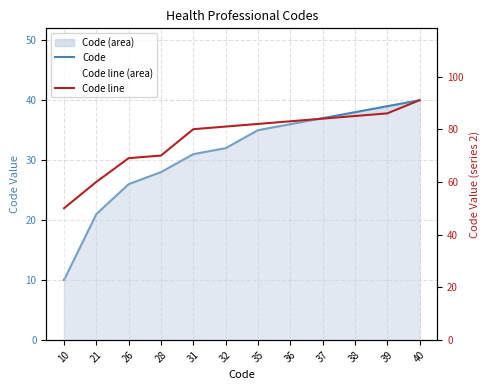

Which series has the largest total across all categories?

Code line